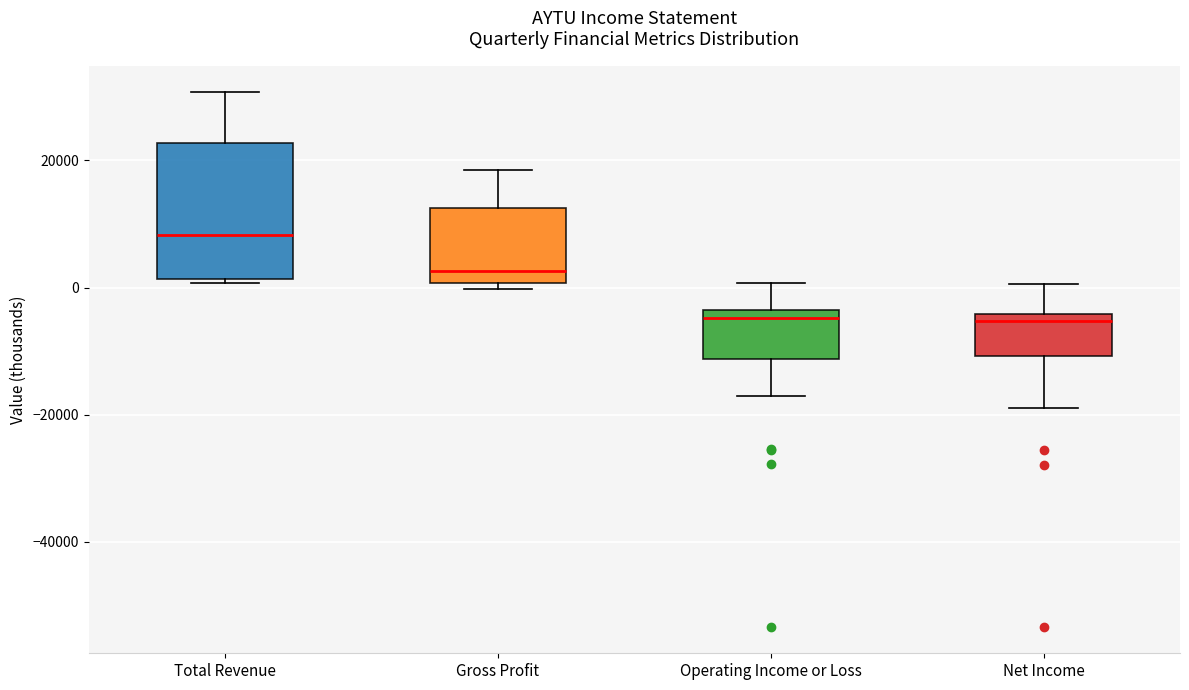

Comparing the boxes themselves (not the whiskers), which one is the tallest?

Total Revenue